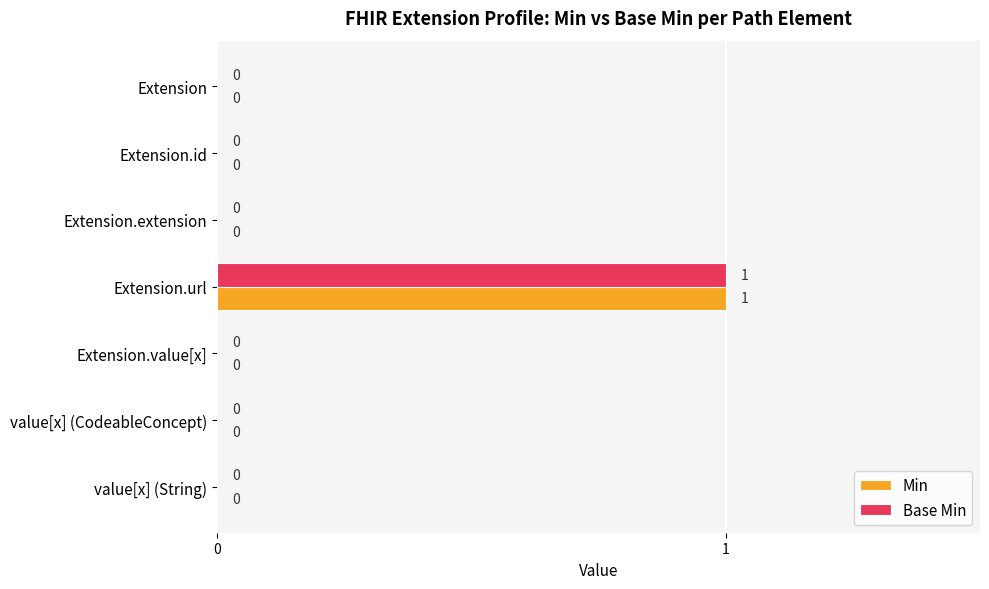

Is it true that Min equals -1 at Extension.extension?

False